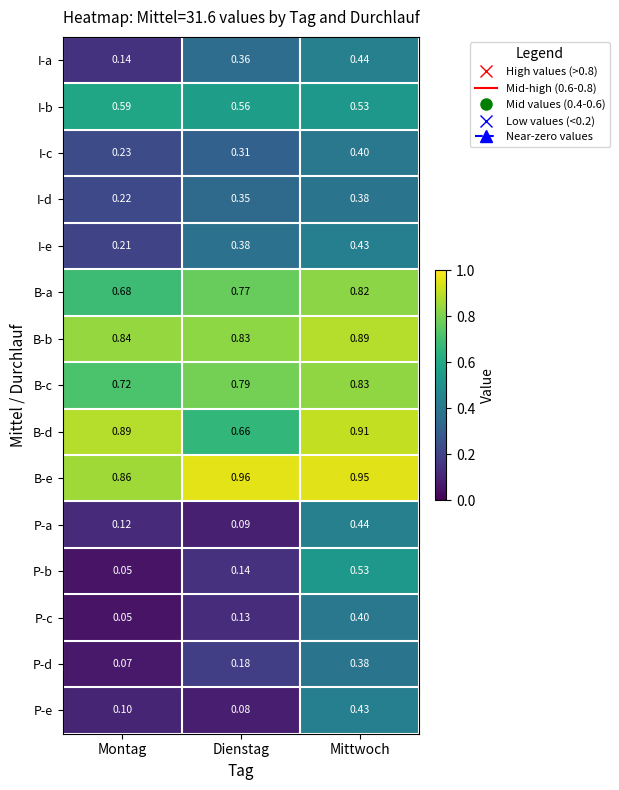

At which category does the chart reach its peak across all series?

Dienstag